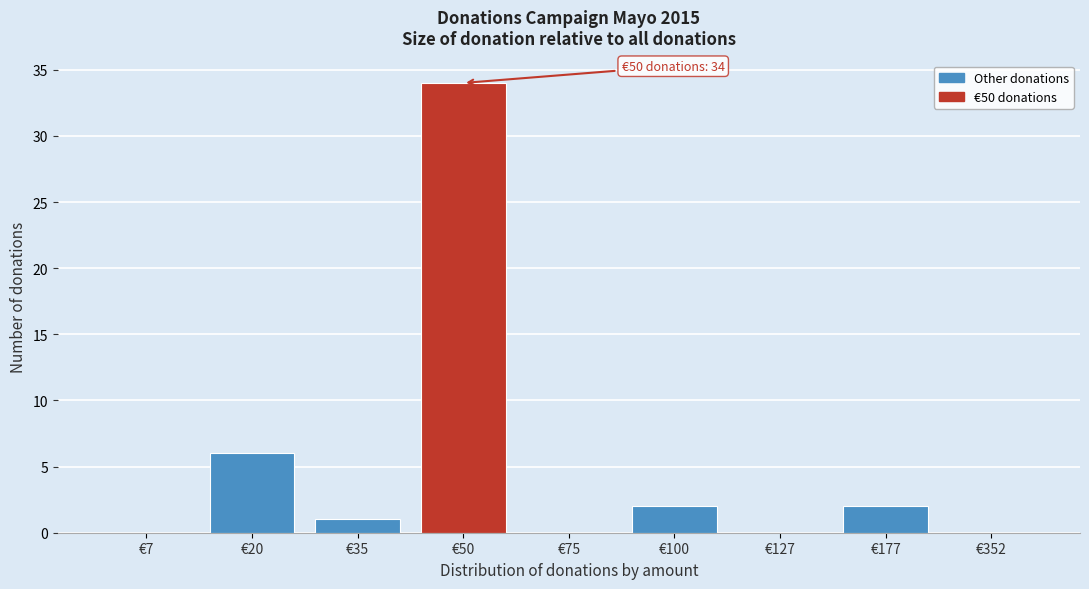

Reading left to right, what are all the values shown in this chart?

€7=0	€20=6	€35=1	€50=34	€75=0	€100=2	€127=0	€177=2	€352=0